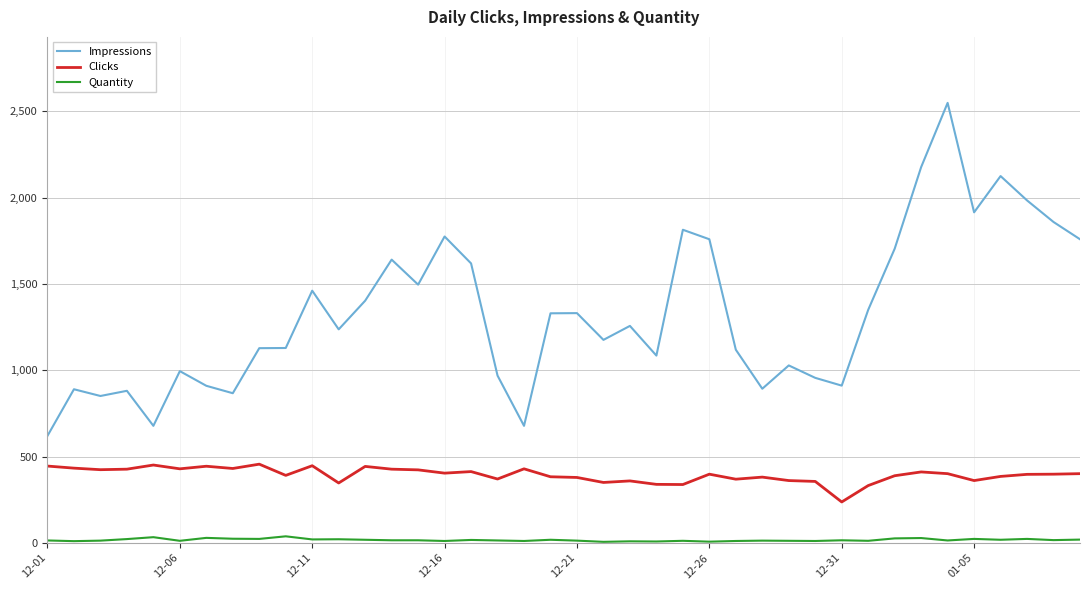

What is the average value of the Clicks series?

394